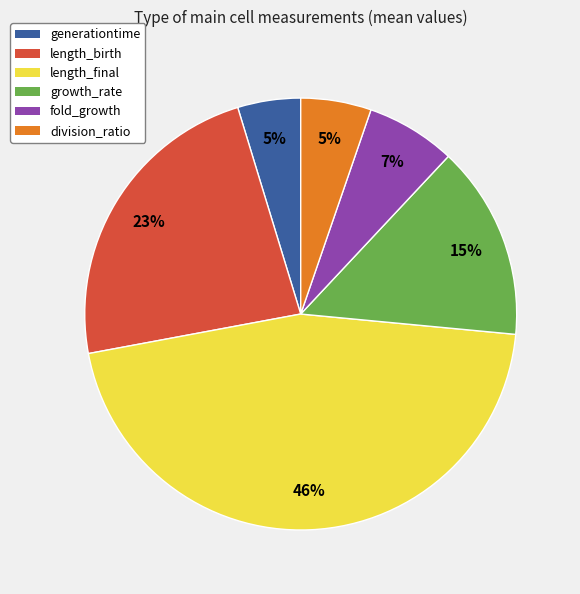

Do length_final and length_birth together represent more than half of the pie?

Yes